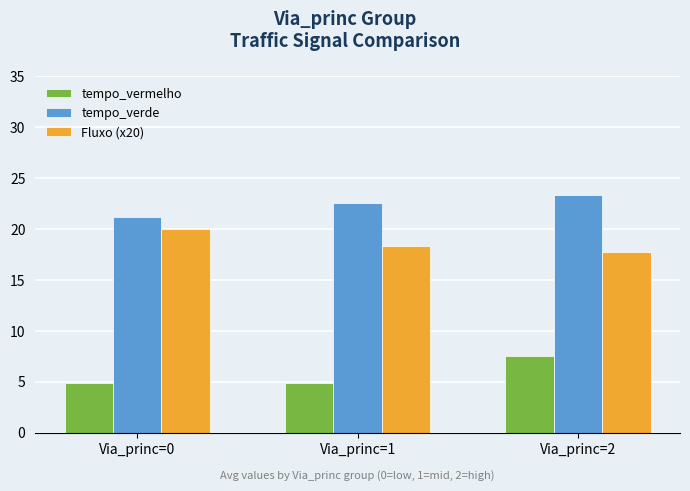

What is the sum of the tempo_vermelho values at Via_princ=1 and Via_princ=2?

12.3